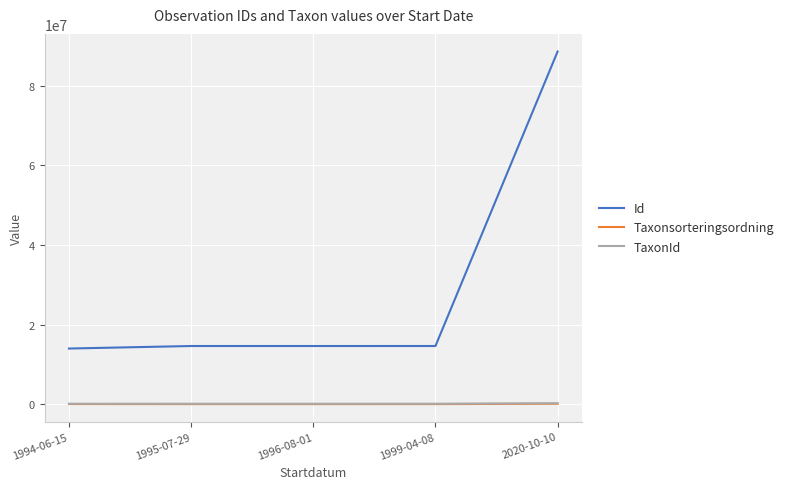

Does the chart have visible grid lines?

Yes